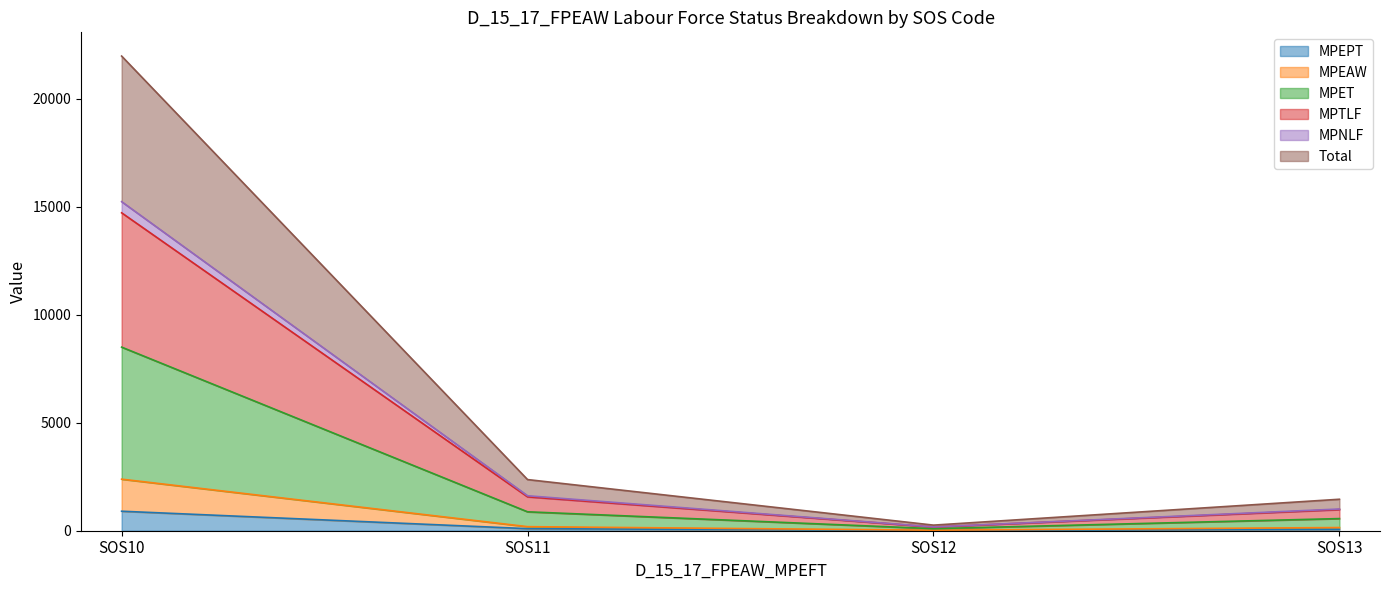

What is the highest value of the MPEPT series?

903